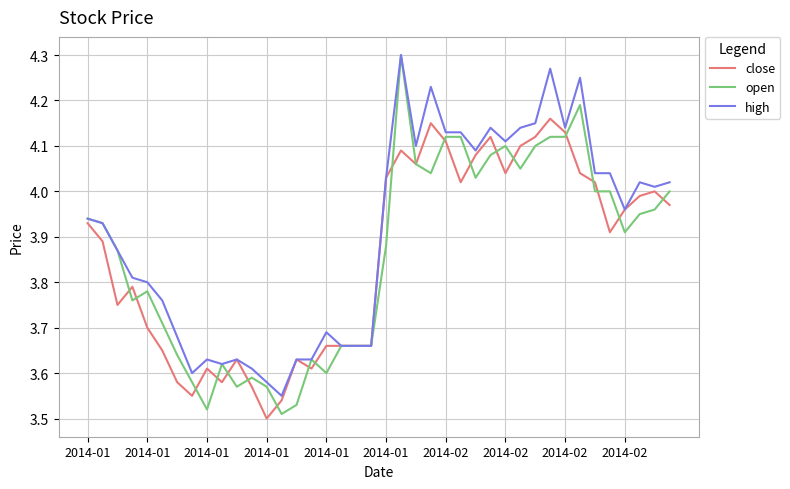

Which series has the largest range (max minus min)?

open